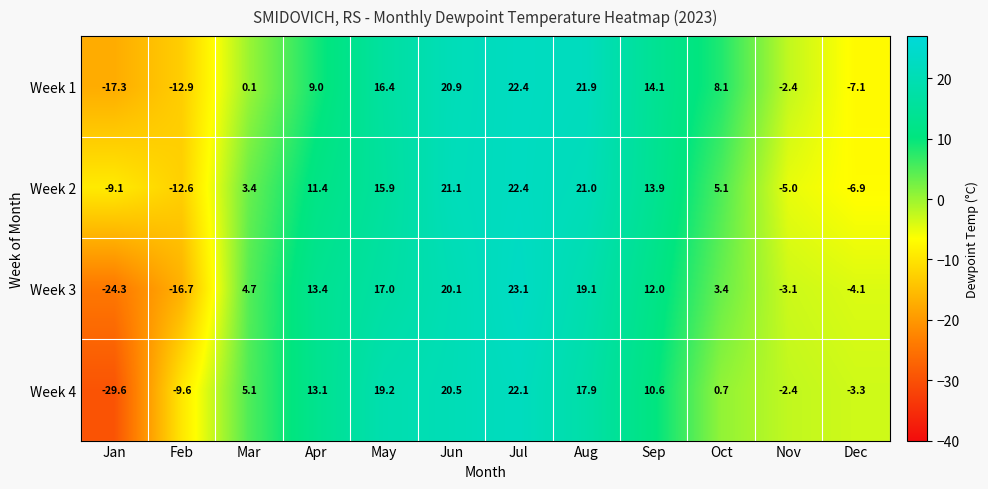

At Jun, list the series in order from largest to smallest.

Week 2, Week 1, Week 4, Week 3